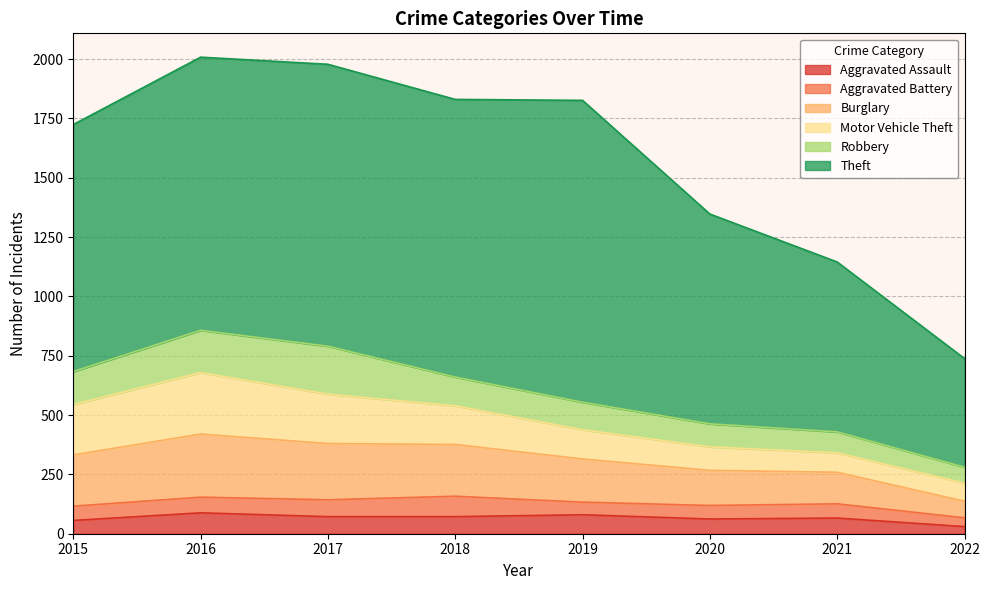

In Motor Vehicle Theft, how many points are higher than both neighbors (excluding endpoints)?

1